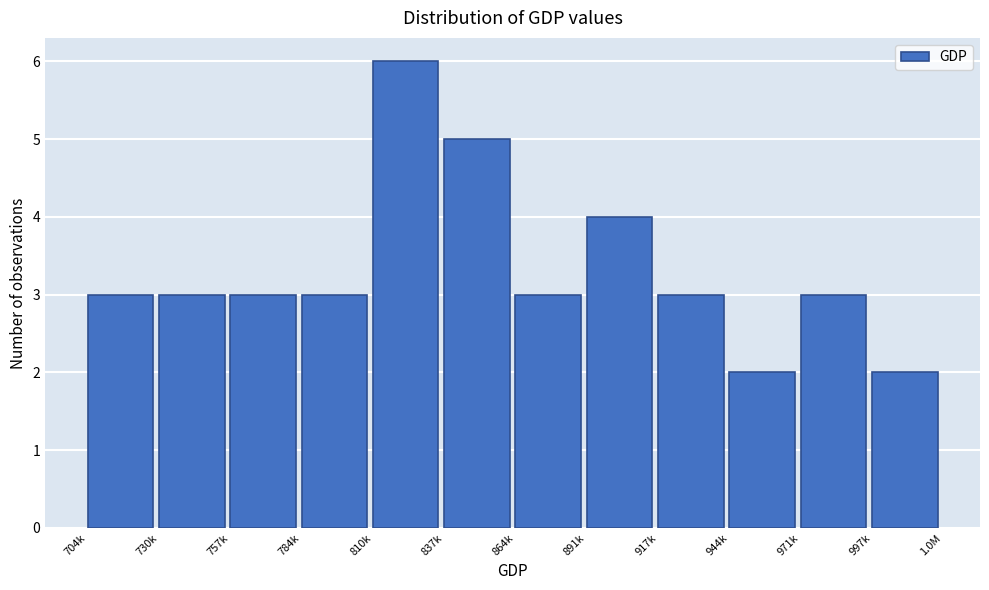

Reading left to right, what are all the values shown in this chart?

704k=3	730k=3	757k=3	784k=3	810k=6	837k=5	864k=3	891k=4	917k=3	944k=2	971k=3	997k=2